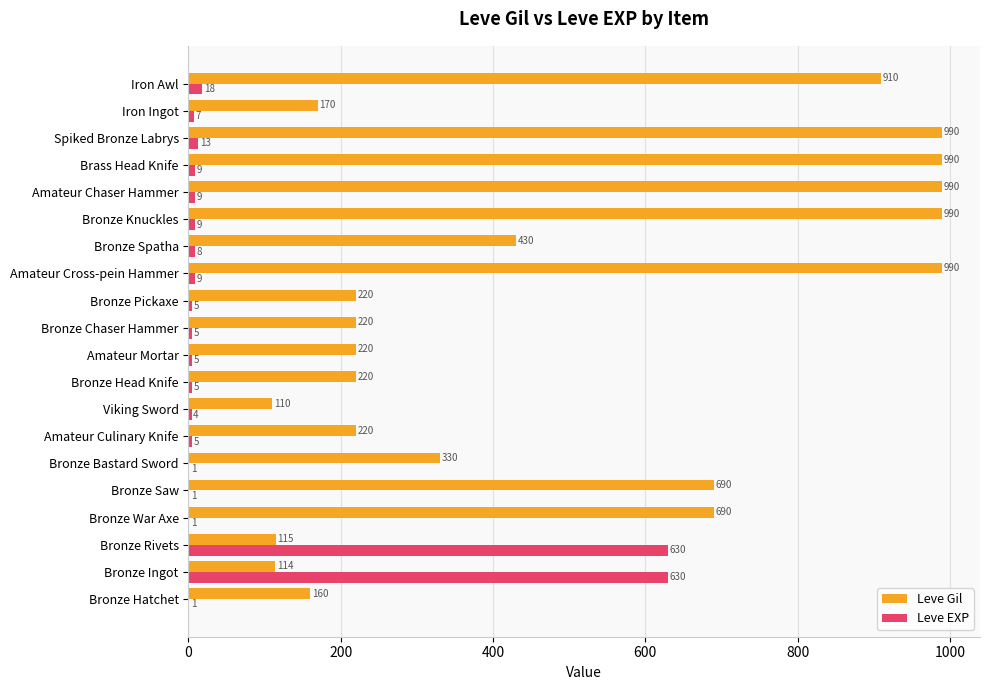

What are all the series names shown in the legend?

Leve Gil, Leve EXP